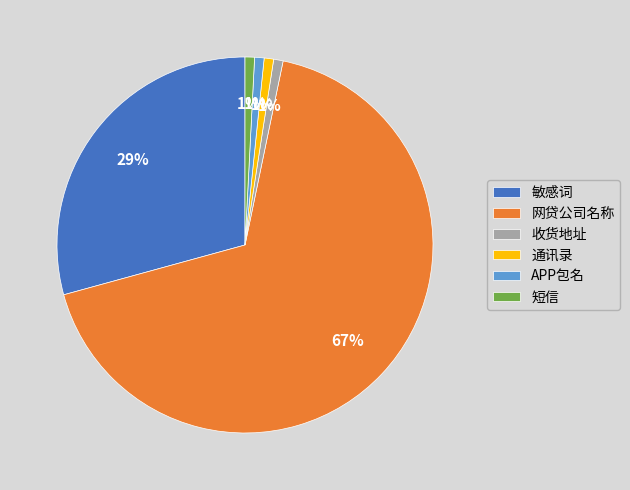

Which category has the biggest portion of the pie?

网贷公司名称